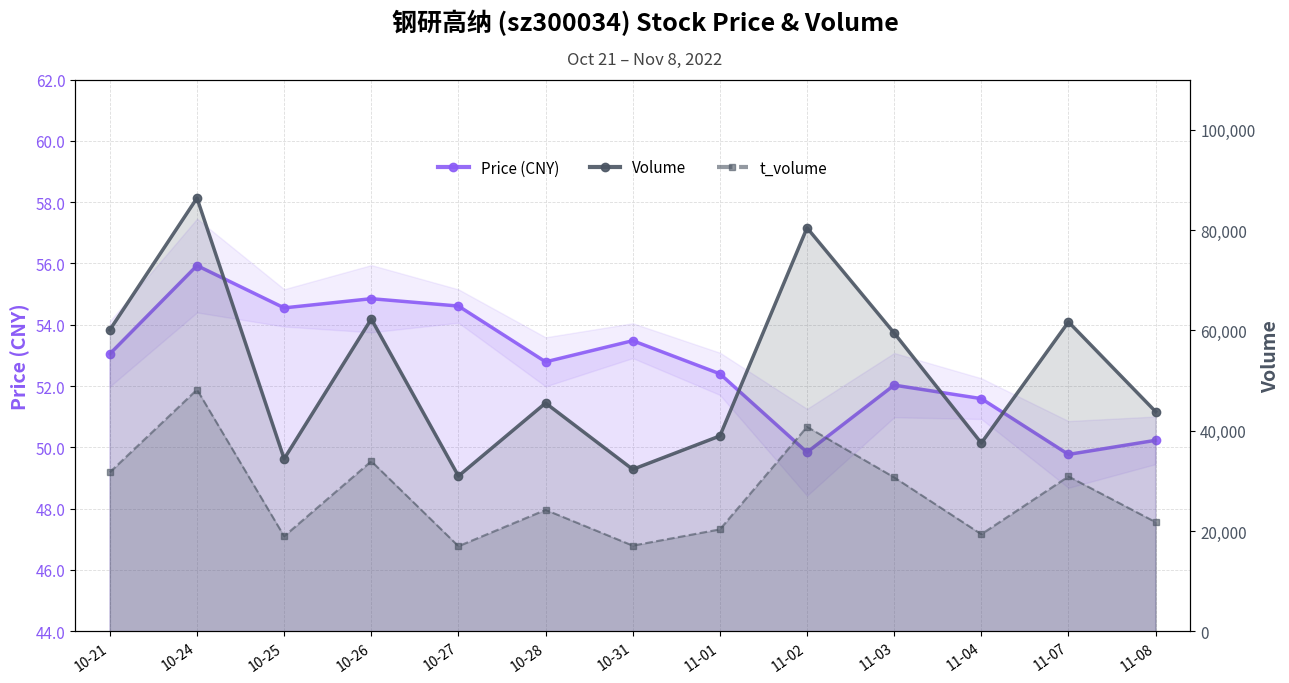

What is the label of the 6th point from the right?

11-01